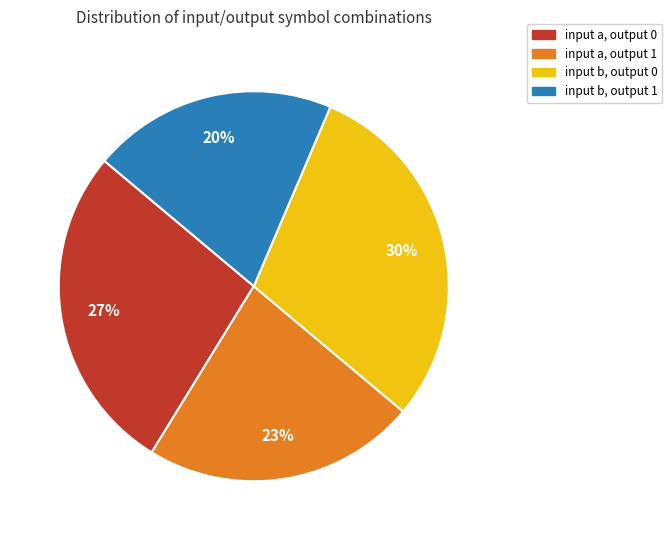

What is the ratio of the value at input a, output 1 to the value at input b, output 0?

0.8